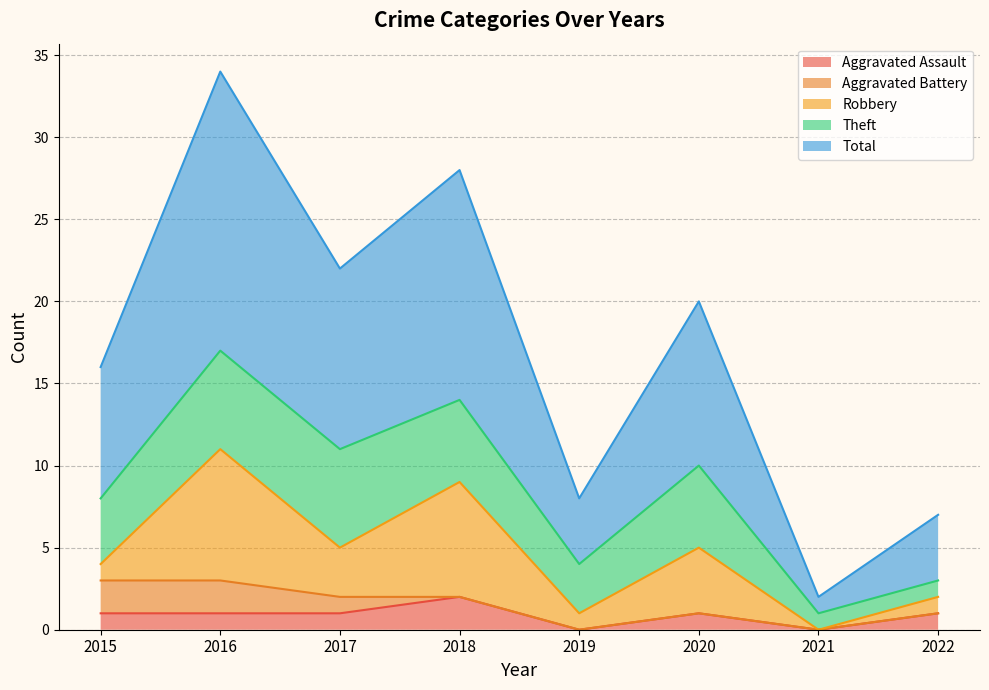

Which label corresponds to the largest value in the chart?

2016